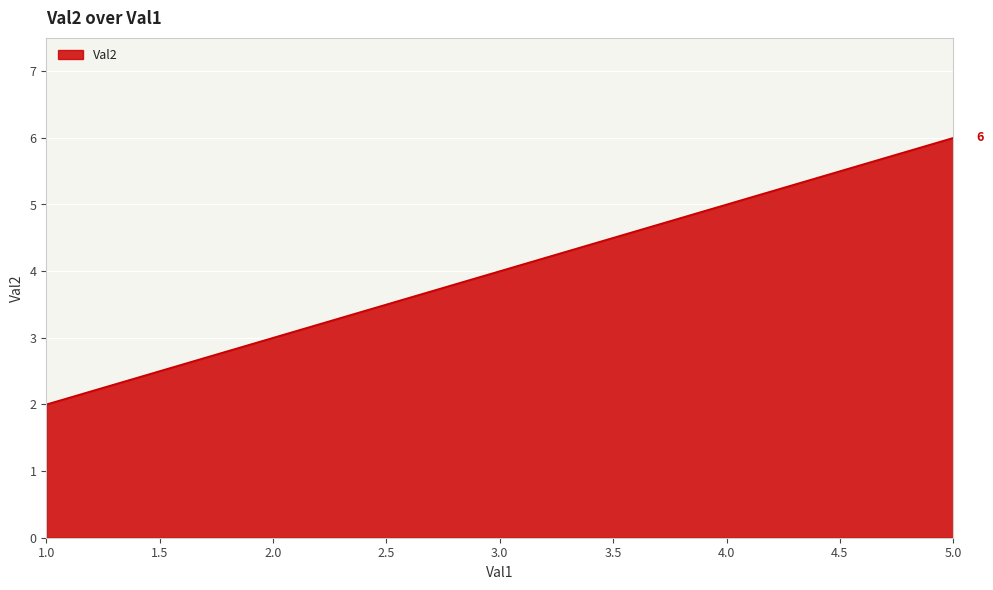

What is the sum of the values at 5 and 3?

10